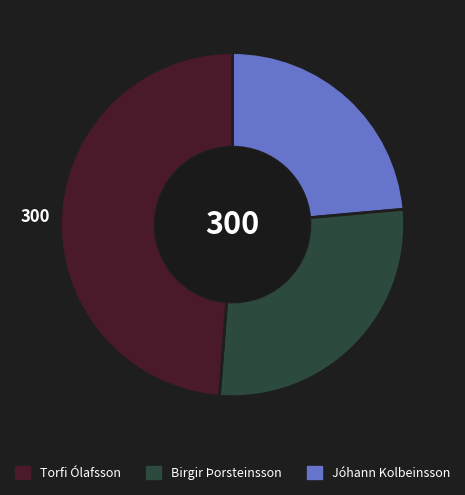

How many segments does this pie chart have?

3